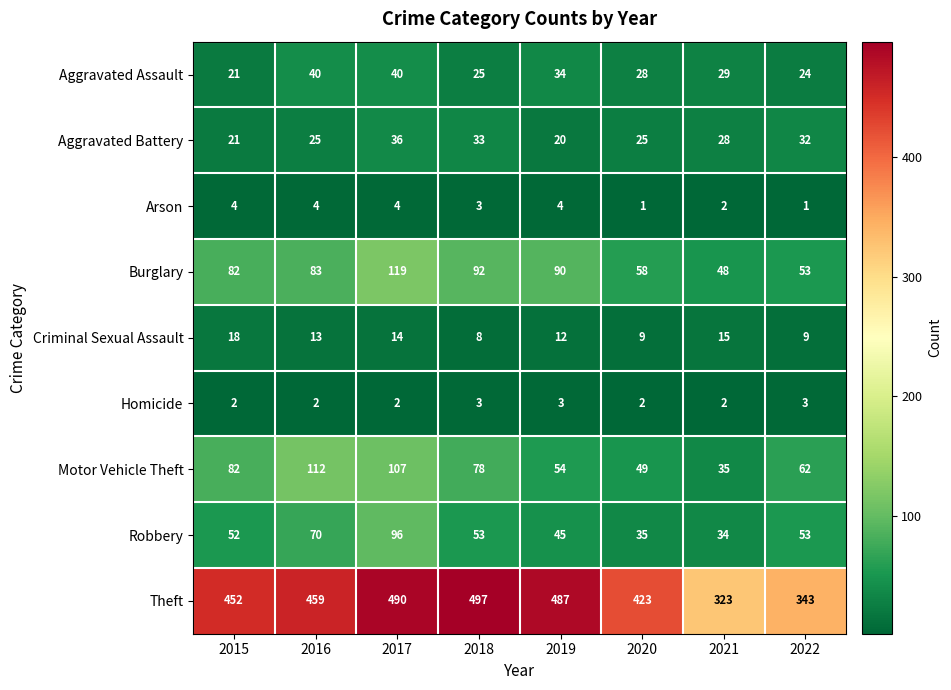

Count the Homicide values in the range 2 to 3.

8